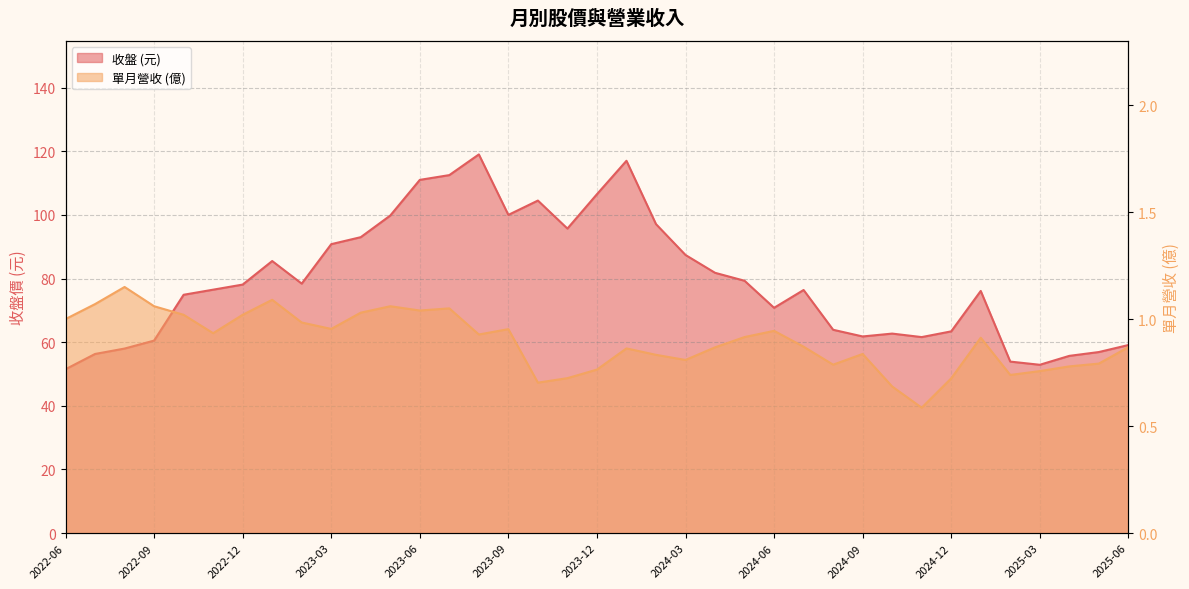

What is the value of the 收盤 point at the 37th from the left?

59.1